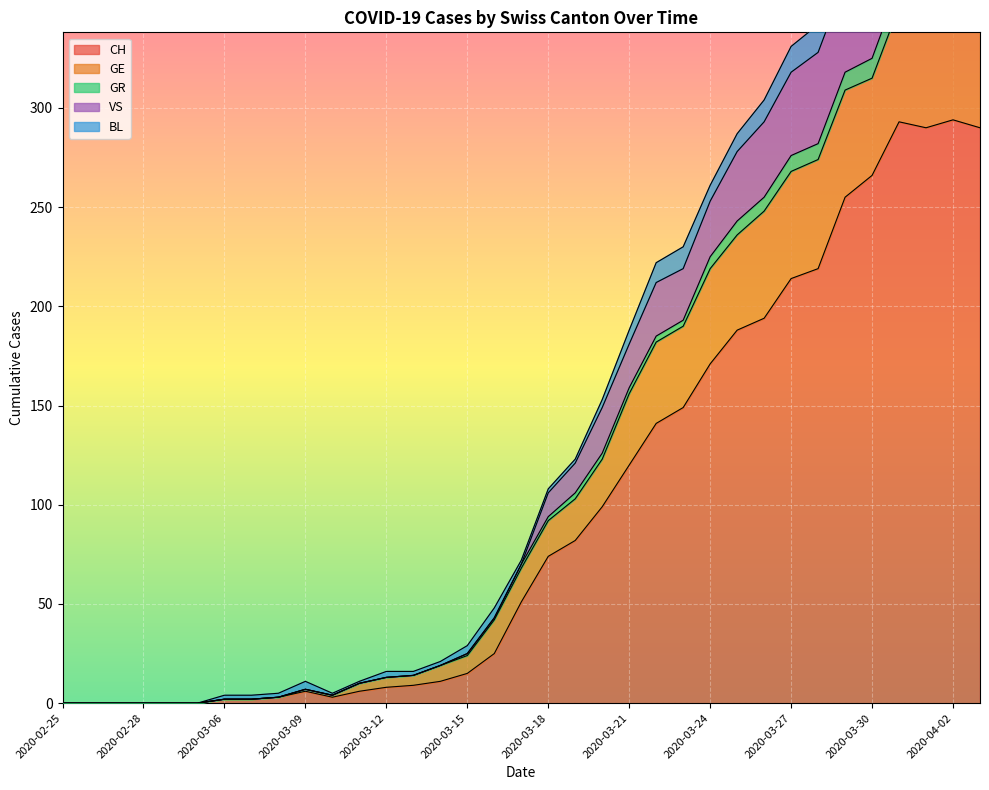

What is the label of the 29th point from the left?

2020-03-28